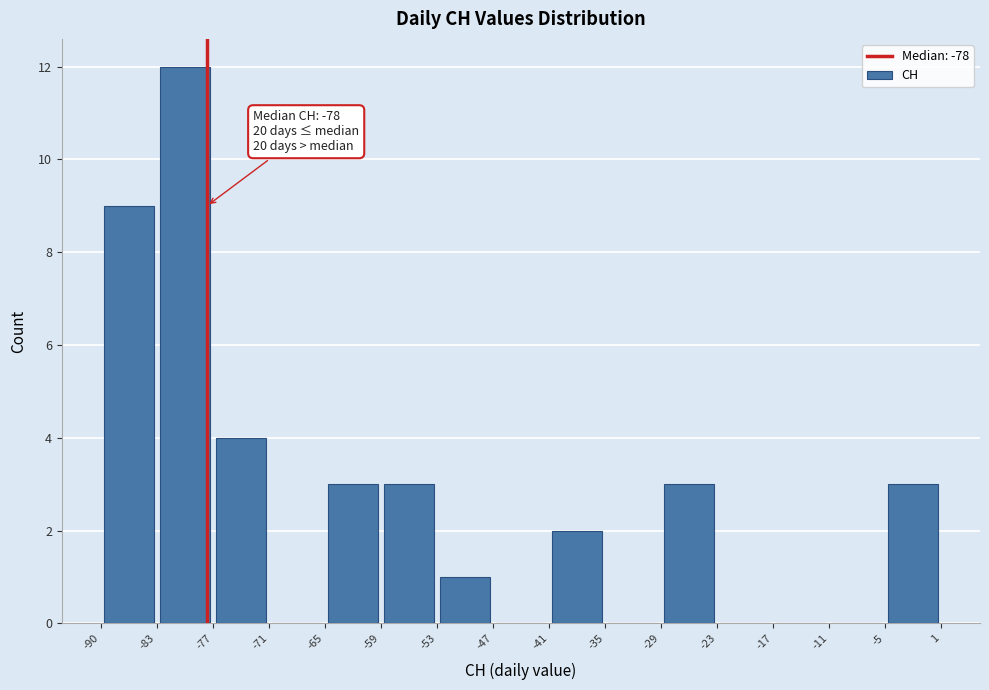

Which range on the x-axis has the tallest bar?

-83 to -77